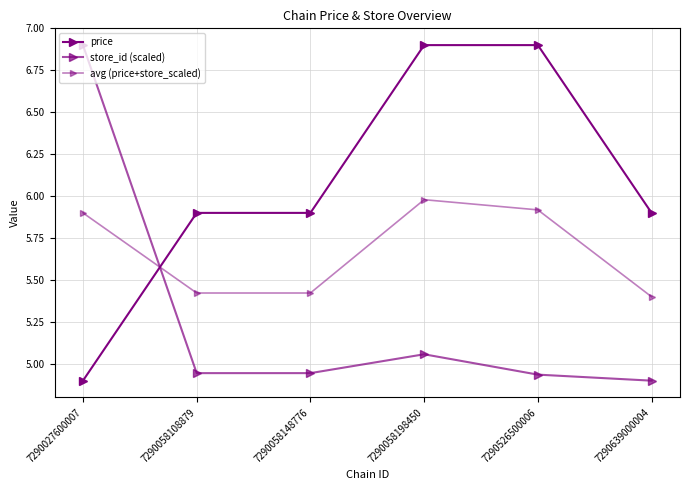

At which label is avg (price+store_scaled) closest to 5?

7290639000004